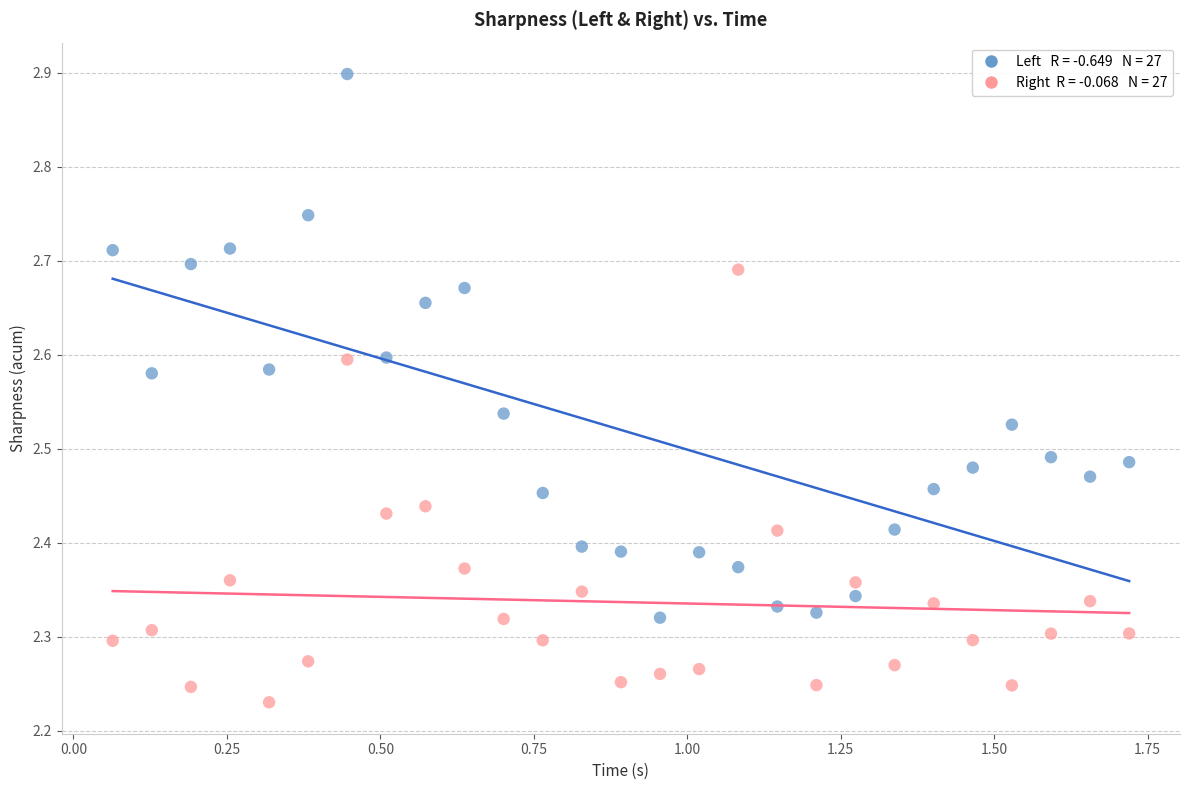

Across all data points, what is the range of Y values (max minus min)?

0.7